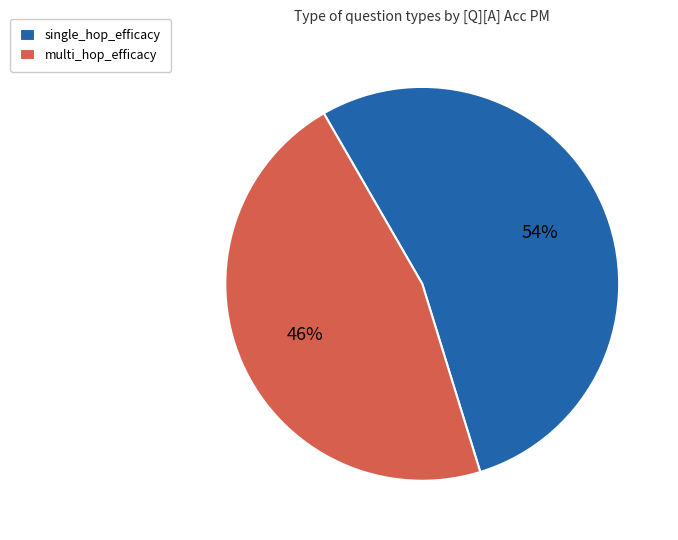

To the nearest percent, what percentage of the pie is multi_hop_efficacy?

46%